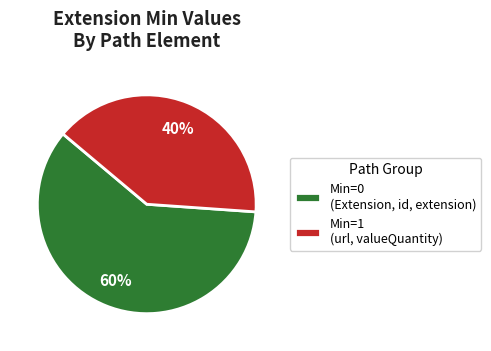

Is it true that Min=0 (Extension, id, extension) is 60% of the pie?

True